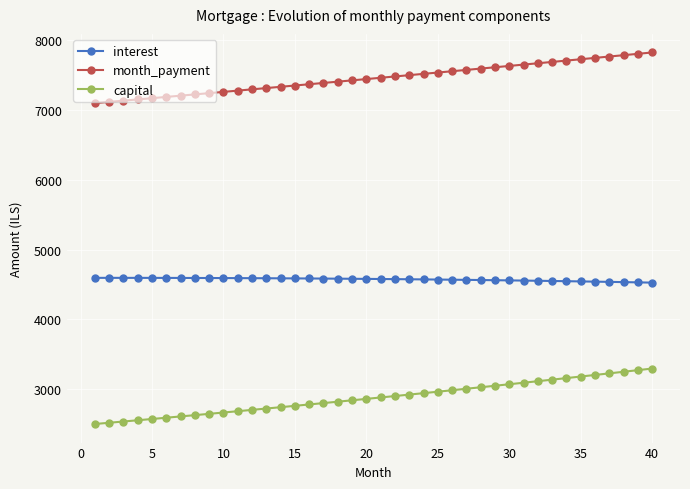

Rank the series by their average value, from lowest to highest.

capital, interest, month_payment